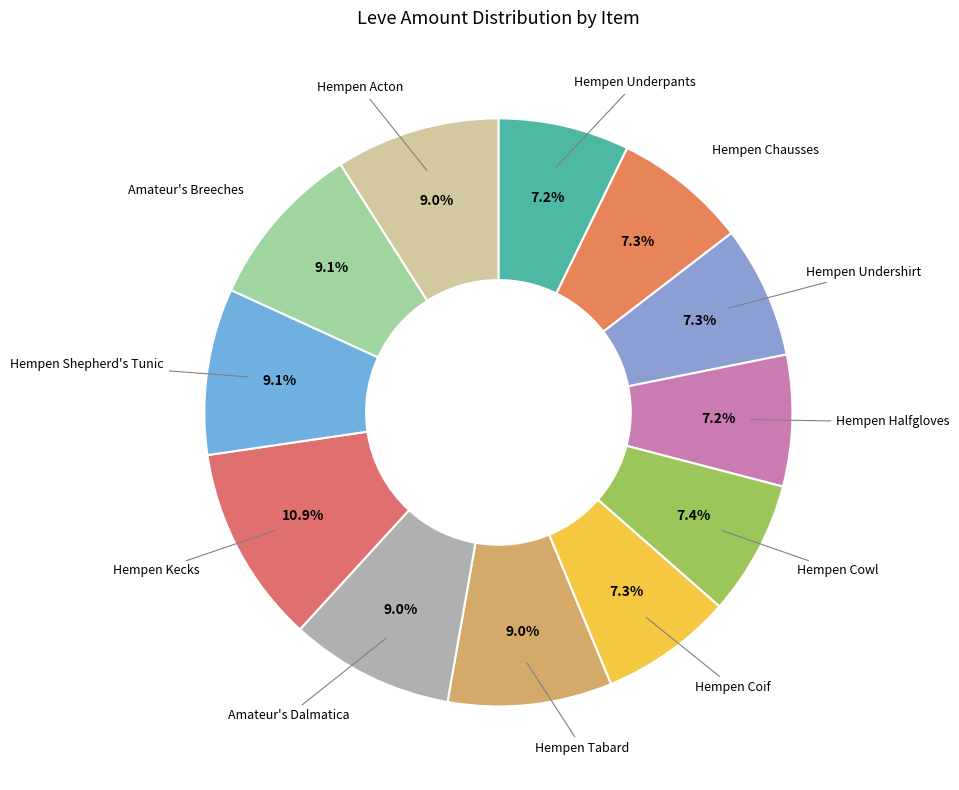

To the nearest percent, what is the difference between the largest and smallest slice percentages?

4%